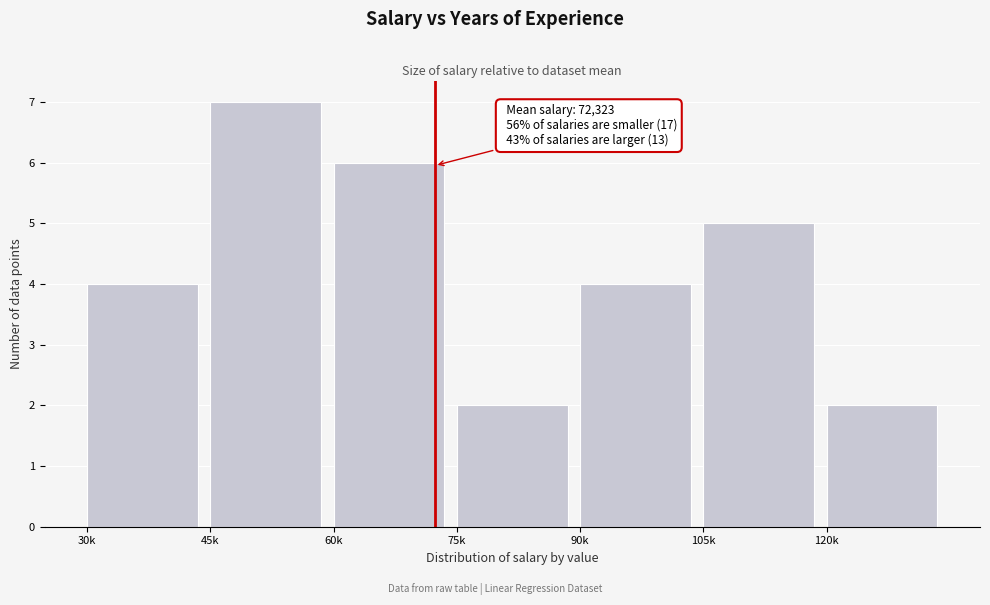

Reading left to right, what are all the values shown in this chart?

4	7	6	2	4	5	2